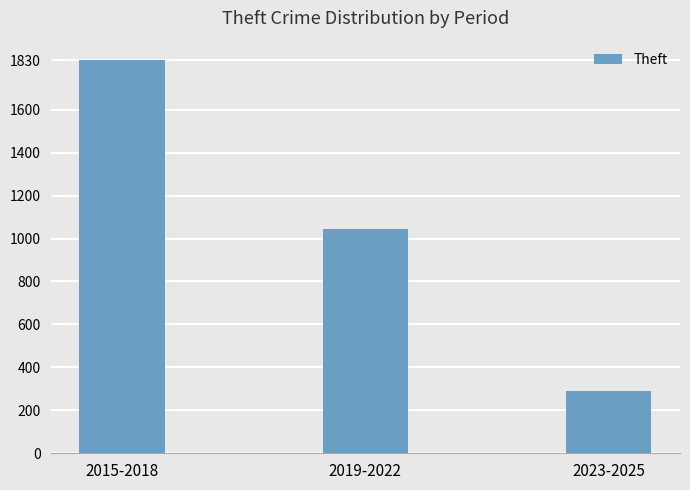

Where is the data nearest to the value 1059?

2019-2022